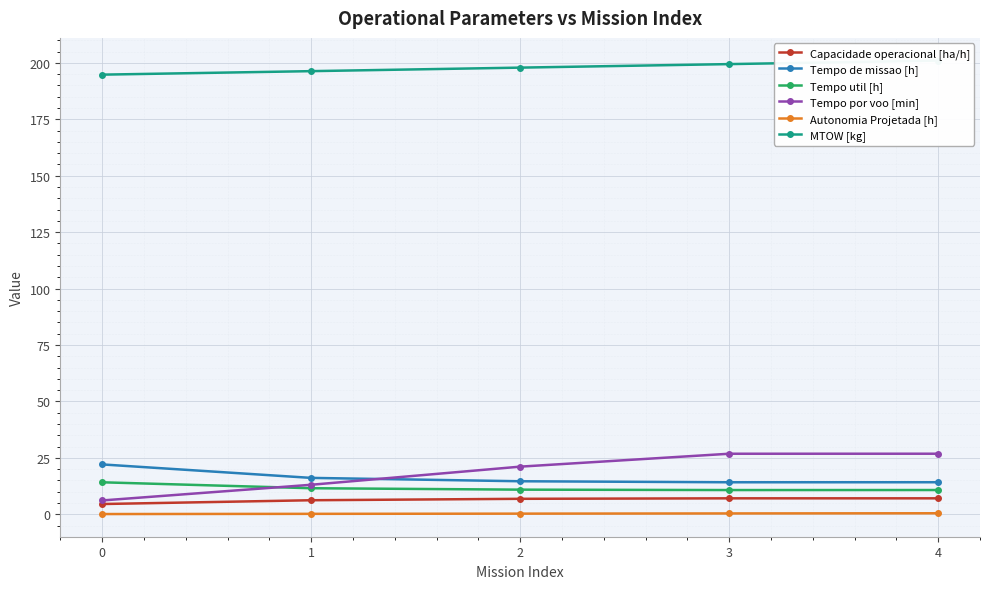

Is the value of Autonomia Projetada [h] at 1 greater than the value of Tempo de missao [h] at 2?

No